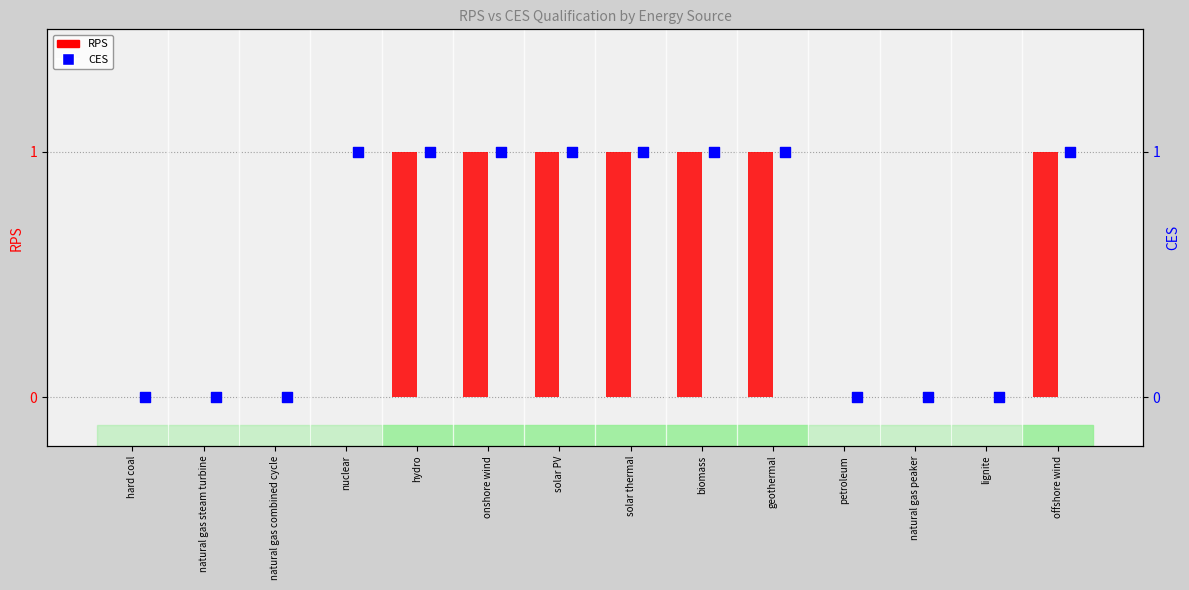

Which series has the widest spread of Y values?

RPS